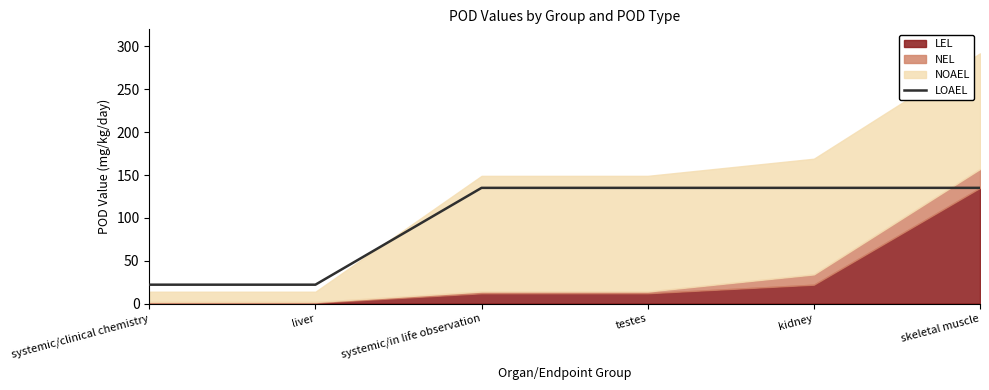

Which category has the lowest value across all series?

systemic/clinical chemistry